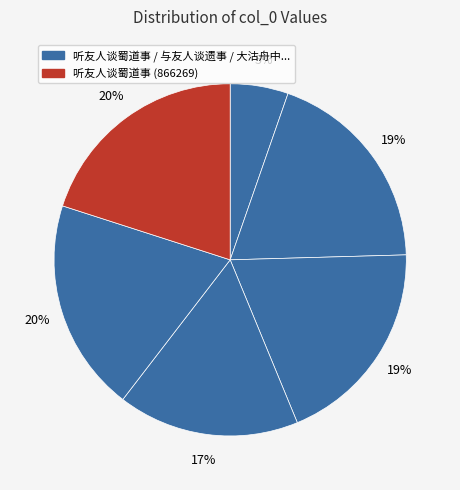

Which category has the smallest portion of the pie?

听友人谈蜀道事